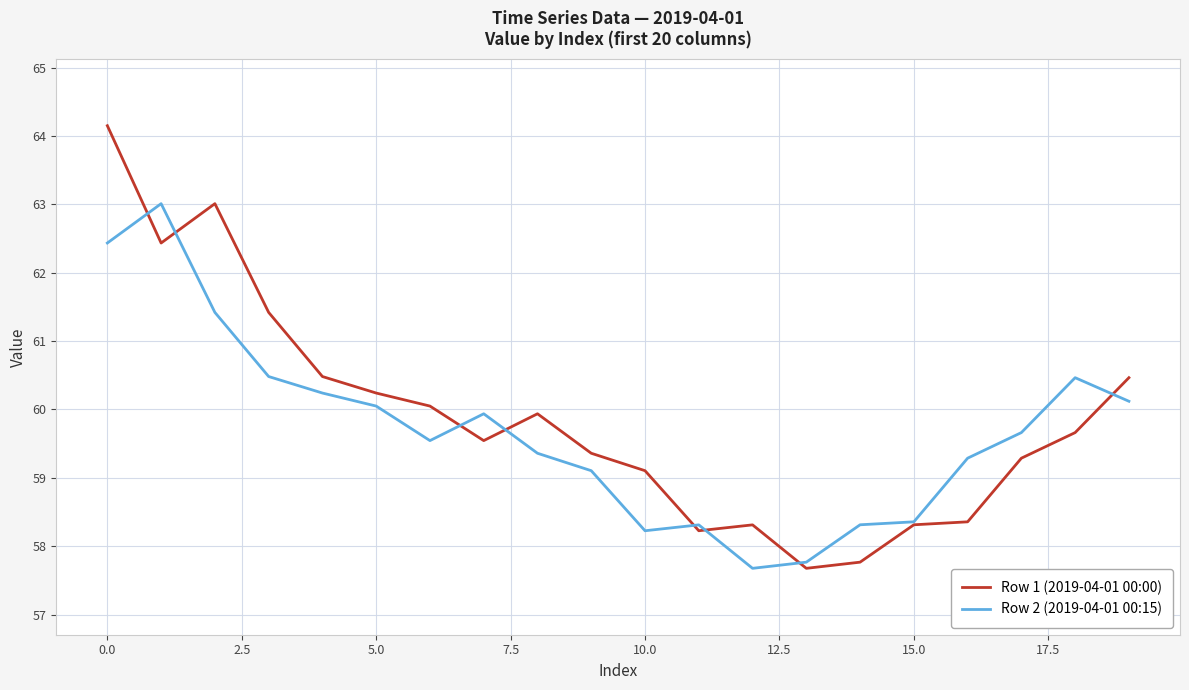

Which series has the largest range (max minus min)?

Row 1 (2019-04-01 00:00)